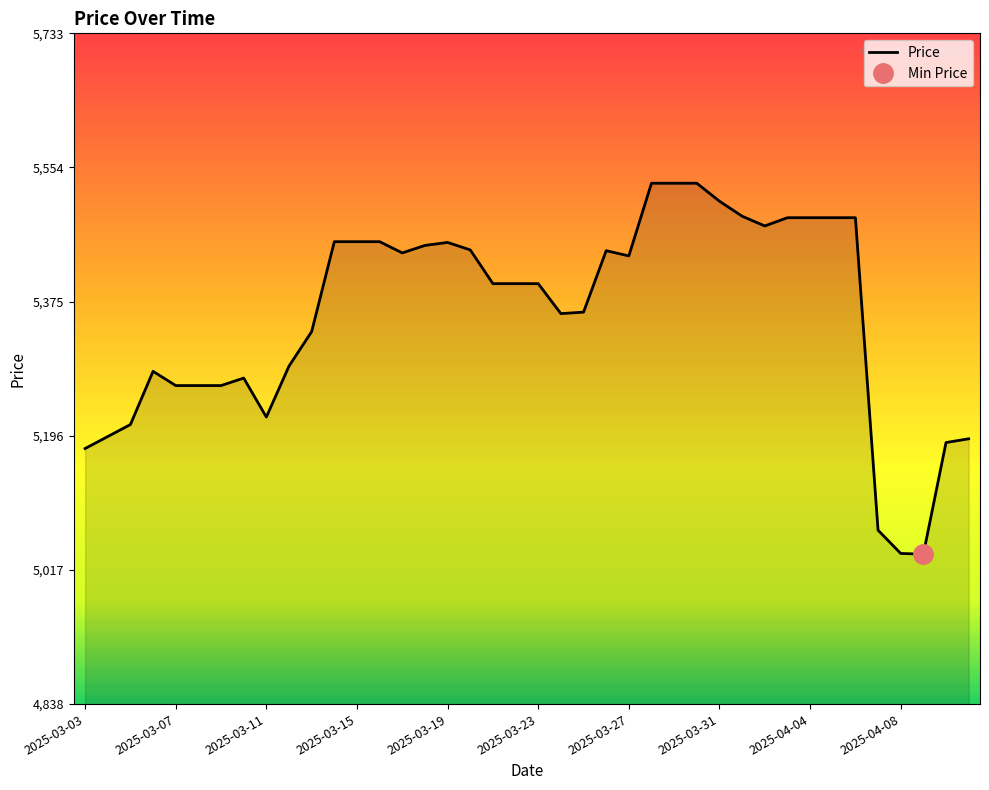

The Price series shows 5436 at 2025-03-27. True or false?

True